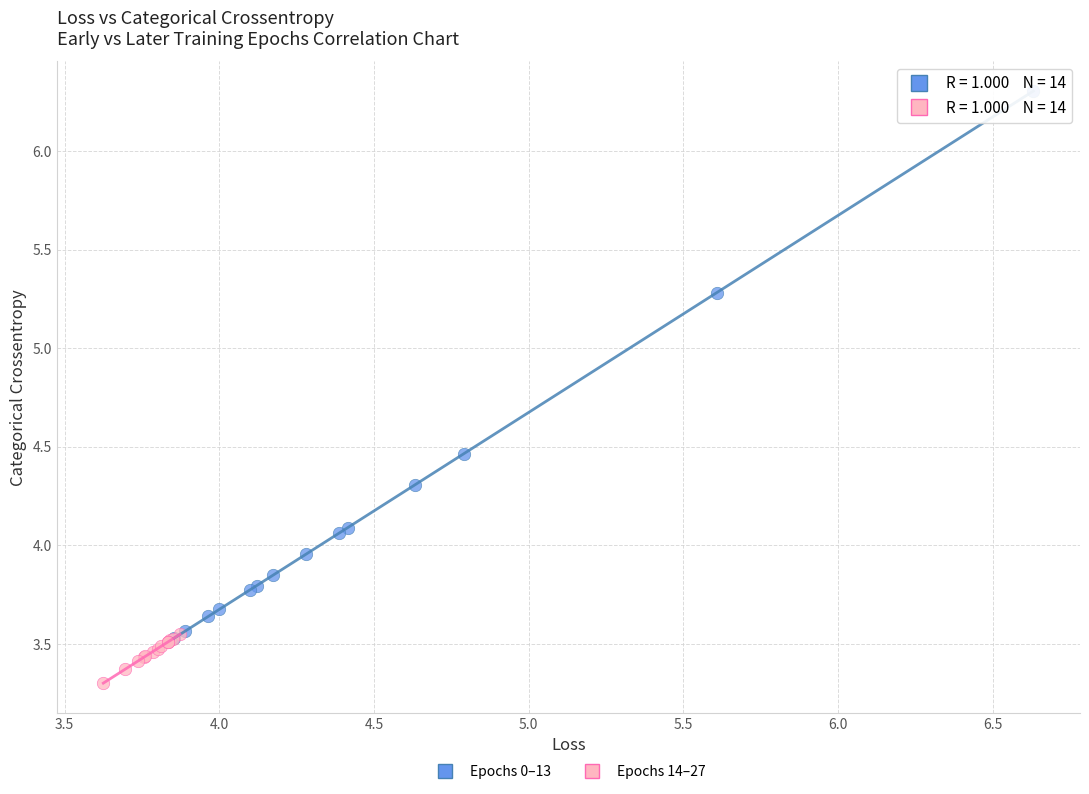

Which series reaches the maximum Y coordinate?

Epochs 0–13